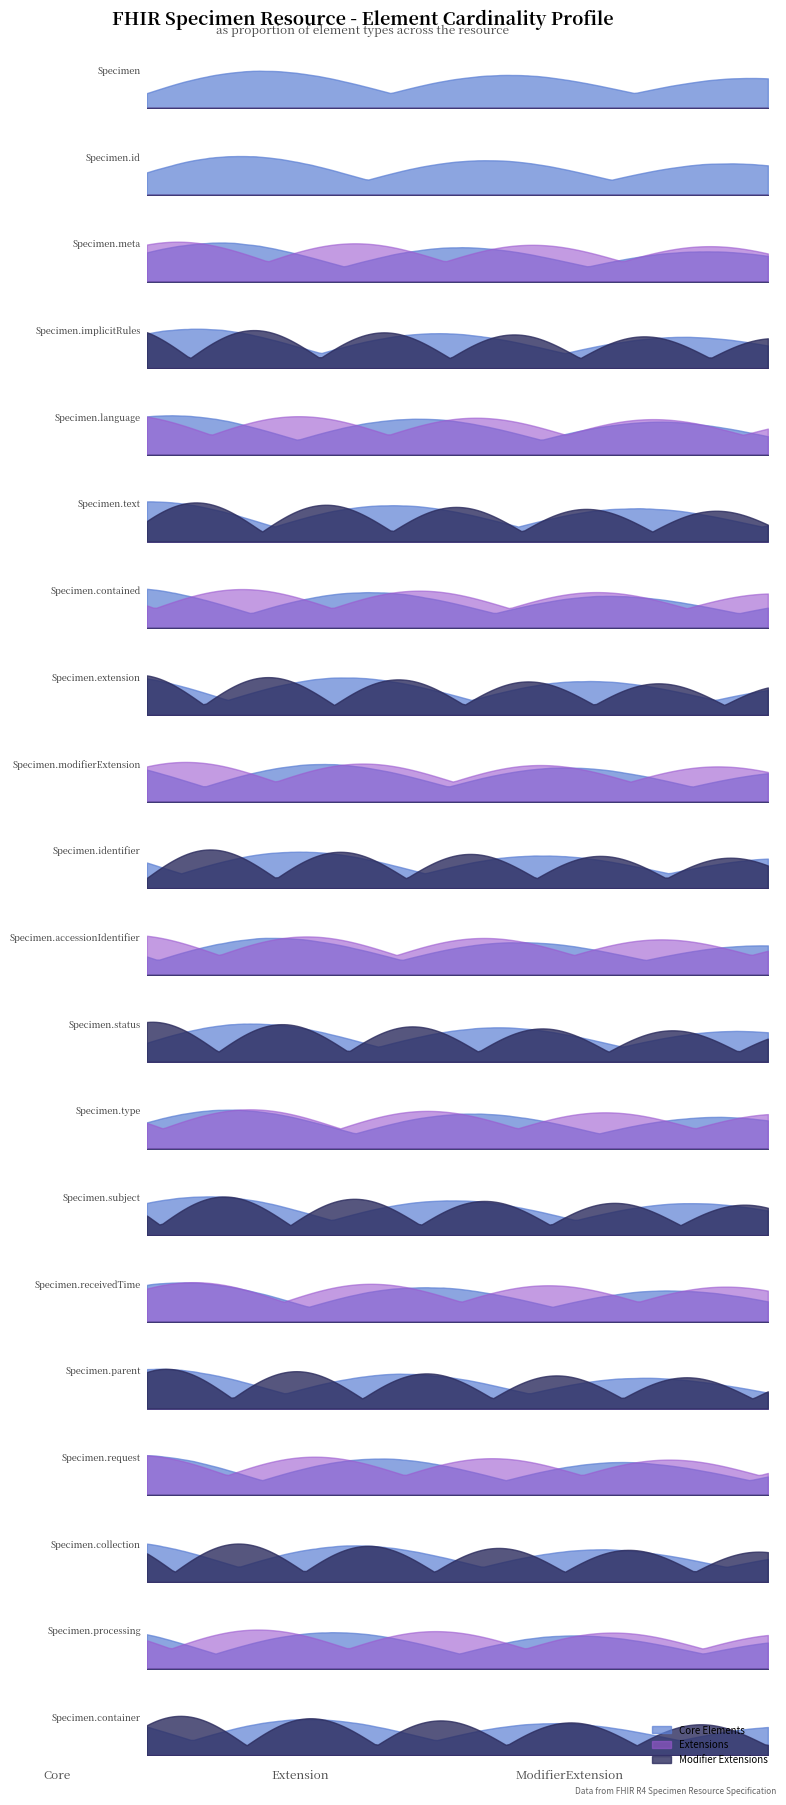

What is the difference between the highest and lowest values at Specimen.language?

1